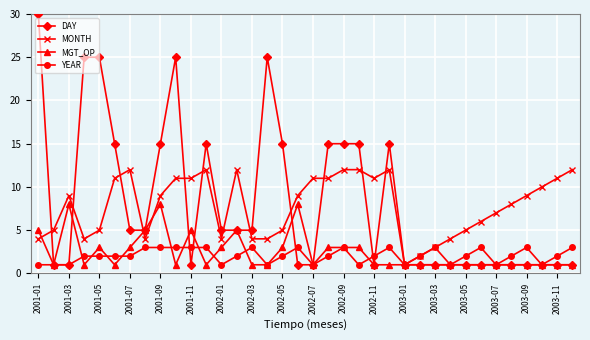

Which series has the widest spread of values?

DAY